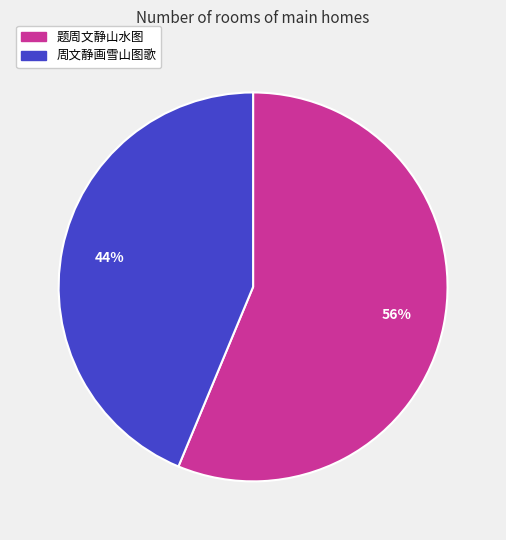

Is the sum of 周文静画雪山图歌 and 题周文静山水图 greater than half?

Yes